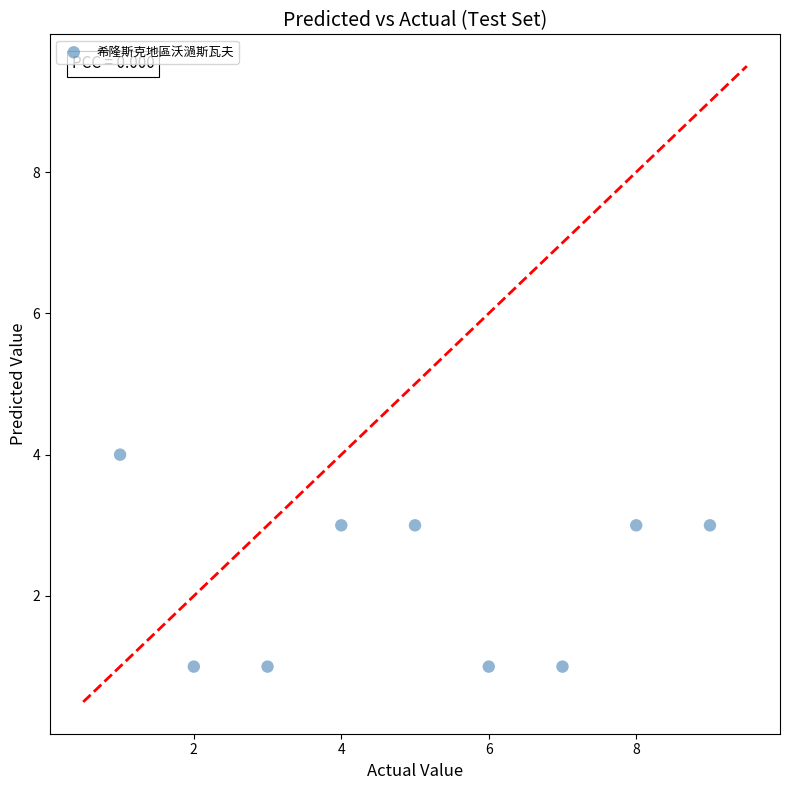

What is the average X value?

5